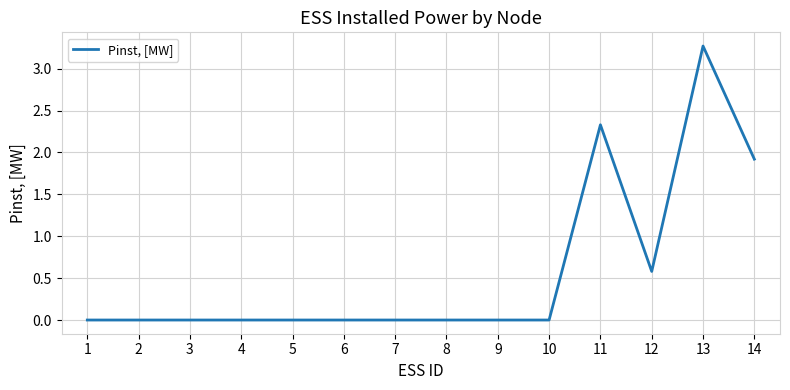

How many values are between 0 and 1?

11